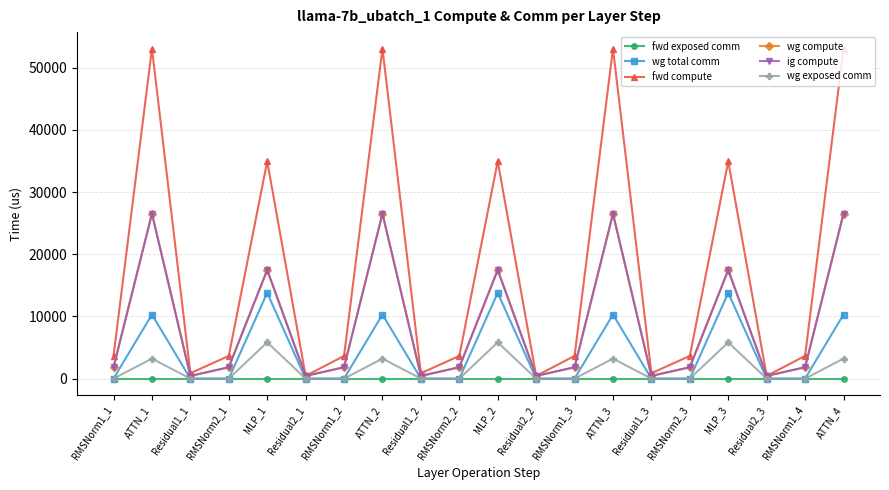

Is this an area chart (filled region under the line)?

No